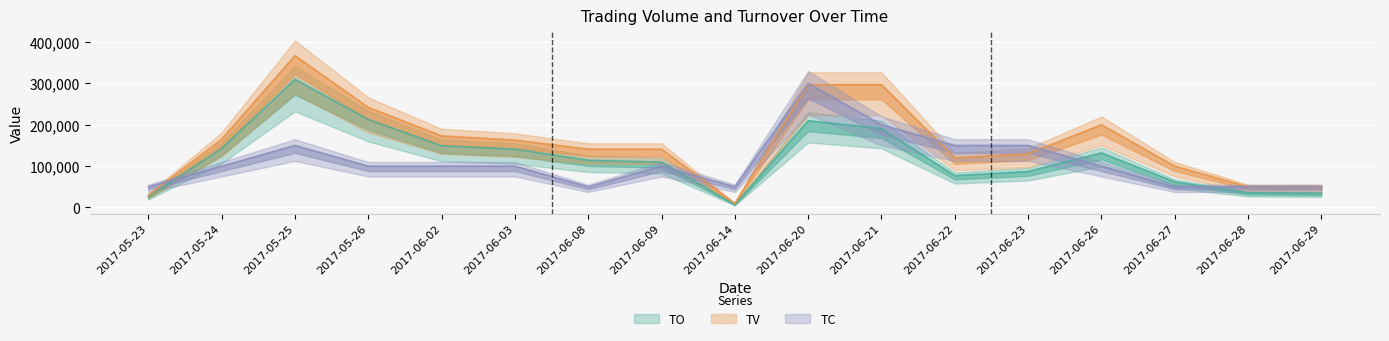

What is the value of the TC point at the 10th from the left?

300000